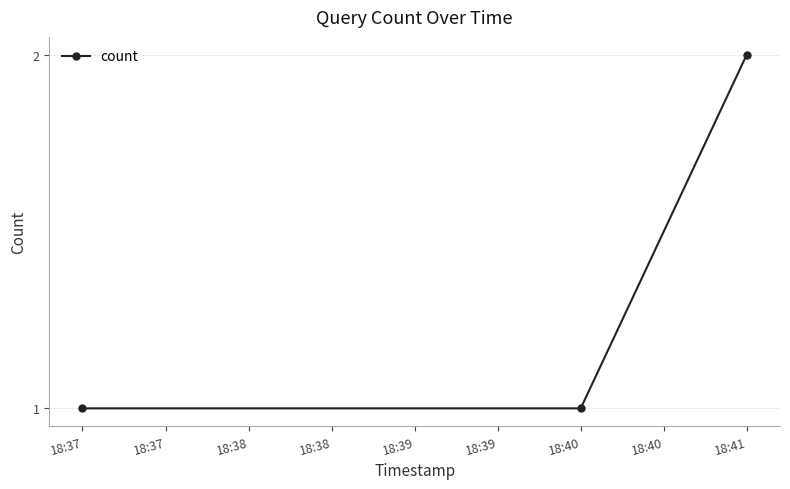

Reading right to left, transcribe all the data shown in this chart.

2	1	1